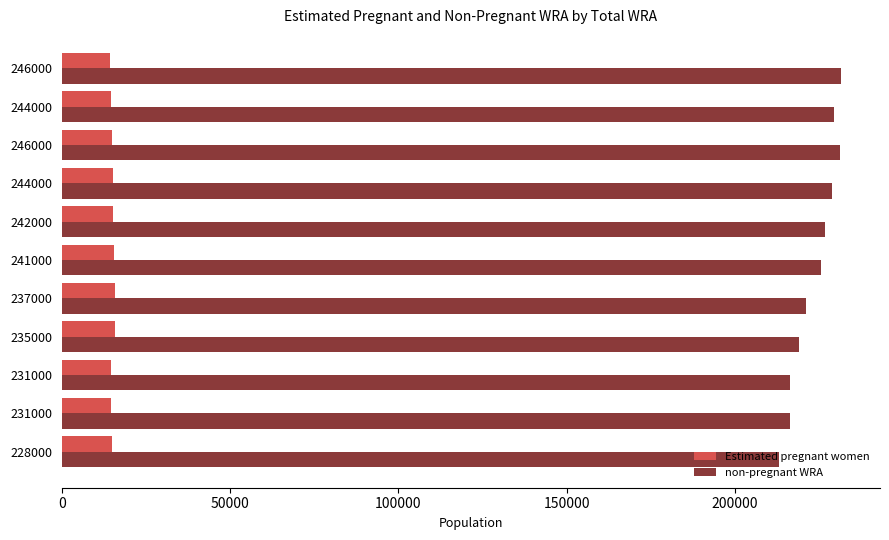

Rank the series by their maximum value, from highest to lowest.

non-pregnant WRA, Estimated pregnant women